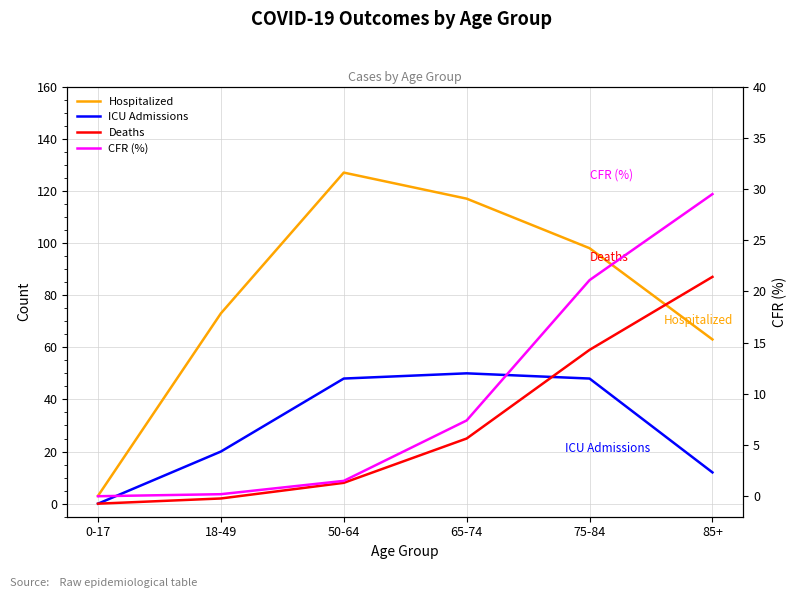

Read the Deaths value at 18-49.

2.0